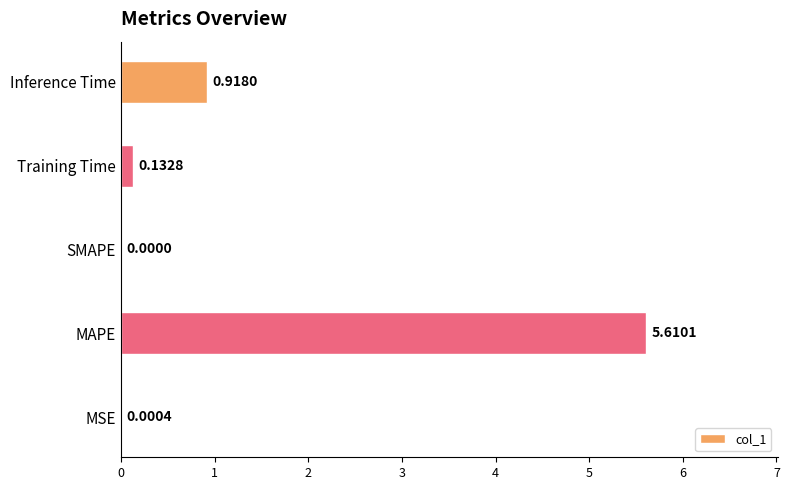

What is the sum of all values?

6.7